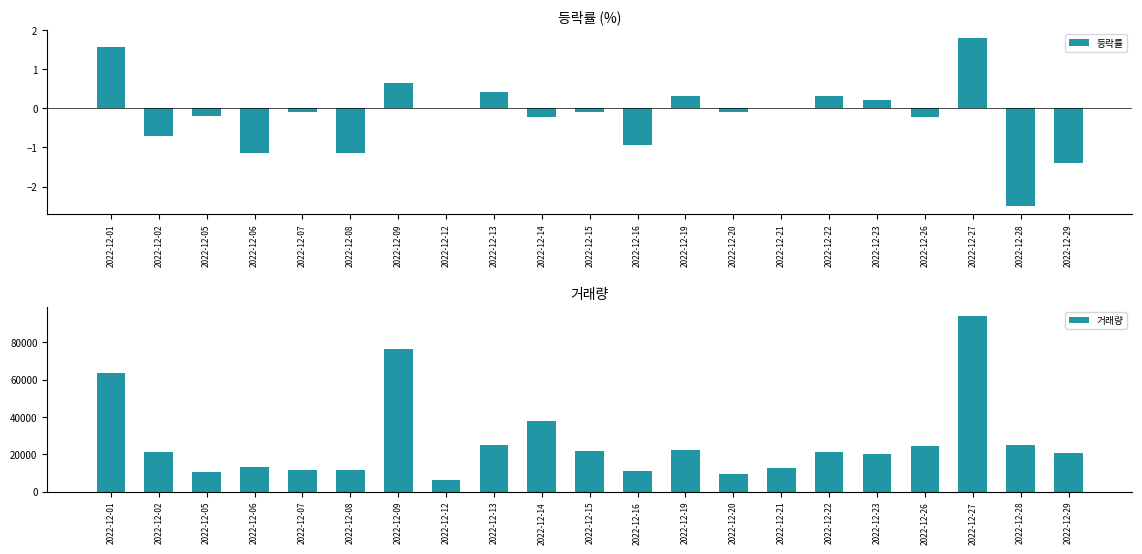

Is the value of 등락률 at 2022-12-12 greater than the value of 거래량 at 2022-12-13?

No